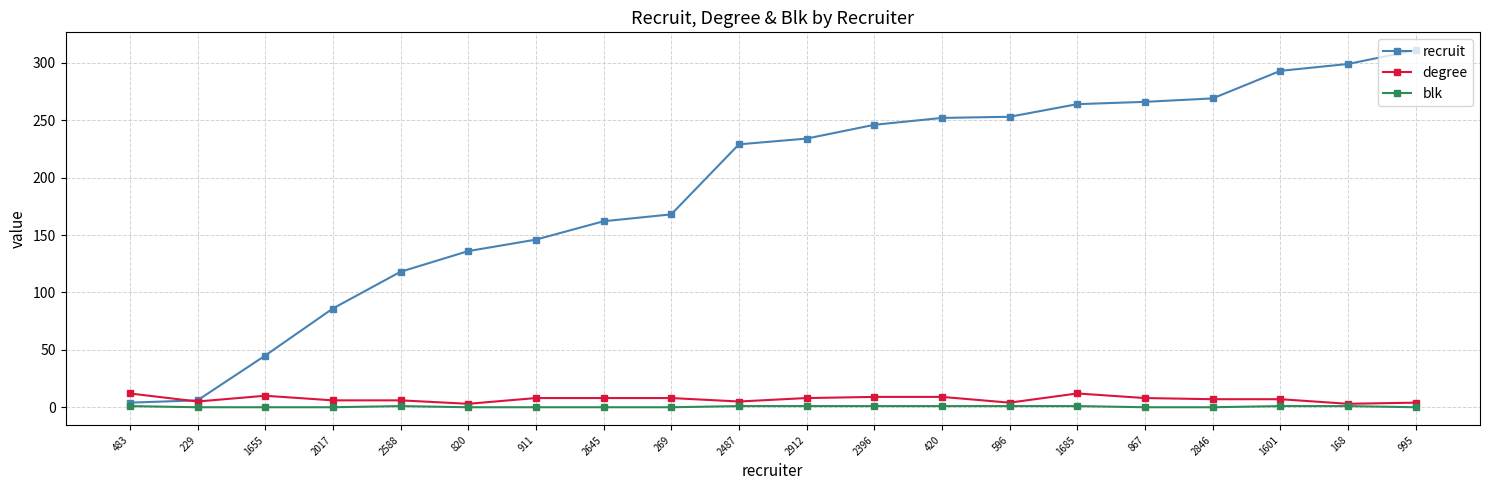

The value of degree at 168 is 3. True or false?

True